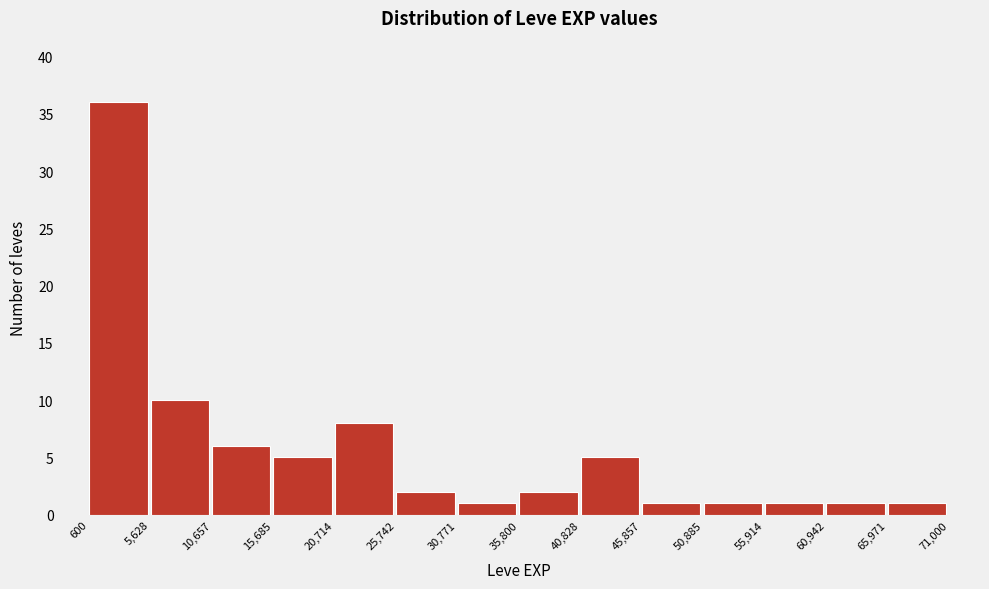

Reading left to right, transcribe this chart: for each bar, give the range it covers on the x-axis and its height. The values are not printed on the chart, so give them approximately, as read against the axis.

600 to 5,628: 36
5,628 to 10,657: 10
10,657 to 15,685: 6
15,685 to 20,714: 5
20,714 to 25,742: 8
25,742 to 30,771: 2
30,771 to 35,800: 1
35,800 to 40,828: 2
40,828 to 45,857: 5
45,857 to 50,885: 1
50,885 to 55,914: 1
55,914 to 60,942: 1
60,942 to 65,971: 1
65,971 to 71,000: 1